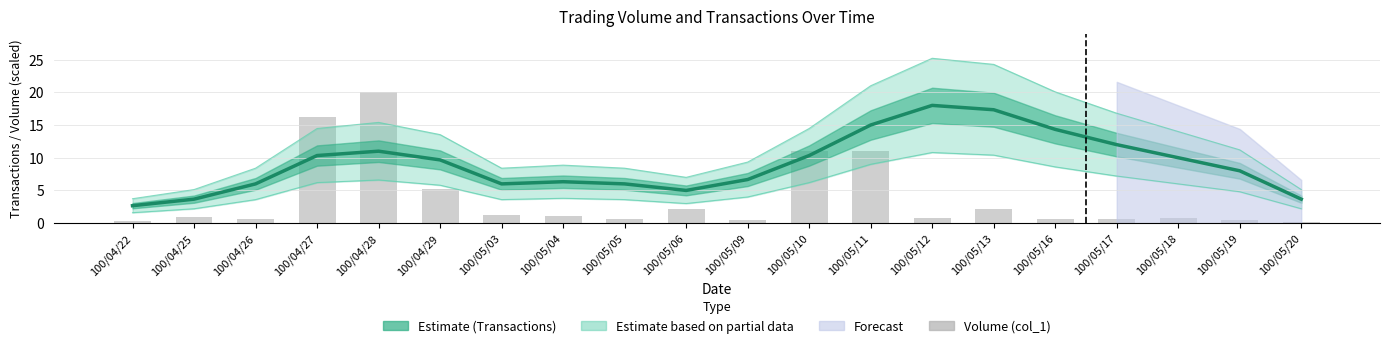

What is the difference between the maximum and second lowest values in the Volume (col_1) series?

19.7